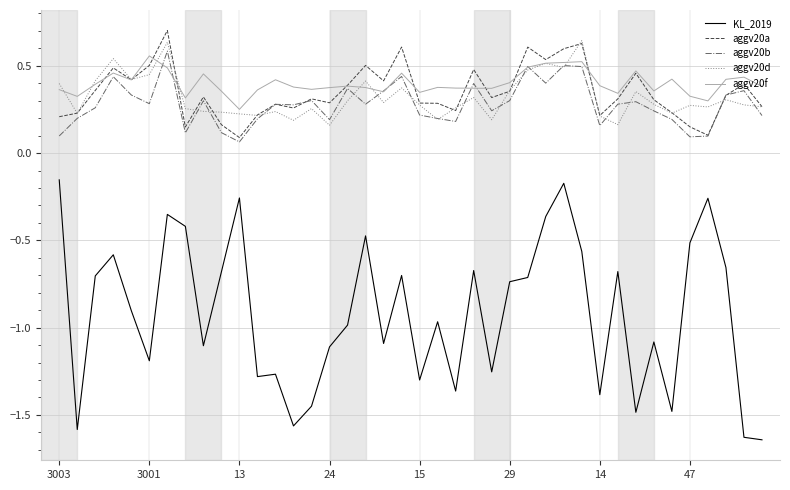

True or false: aggv20a and KL_2019 intersect in this chart.

False